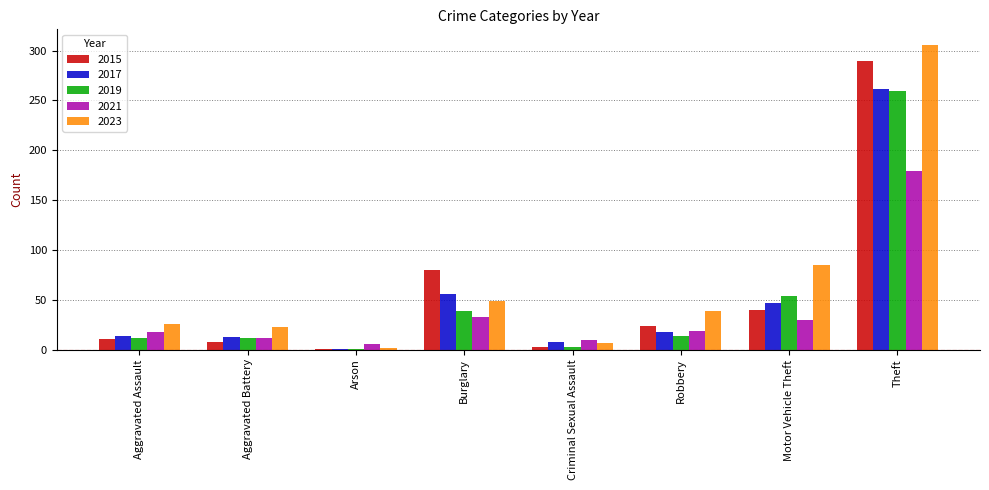

Is it true that 2023 equals 85 at Motor Vehicle Theft?

True